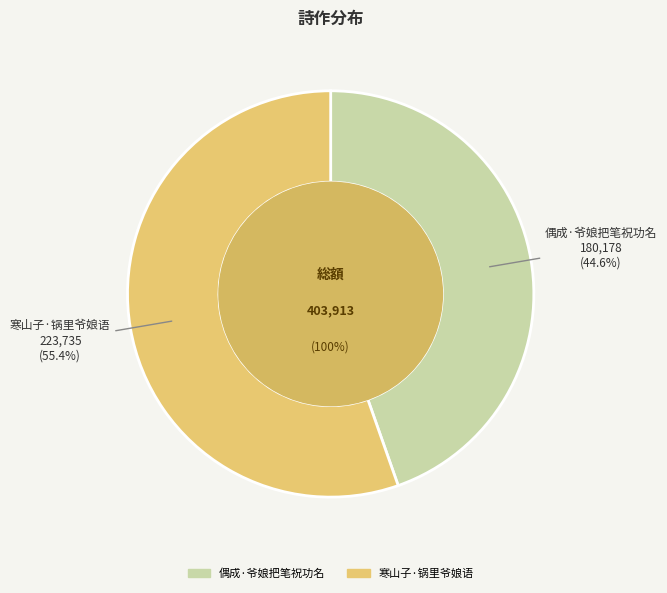

To the nearest percent, what percentage of the pie is 寒山子·锅里爷娘语?

55%